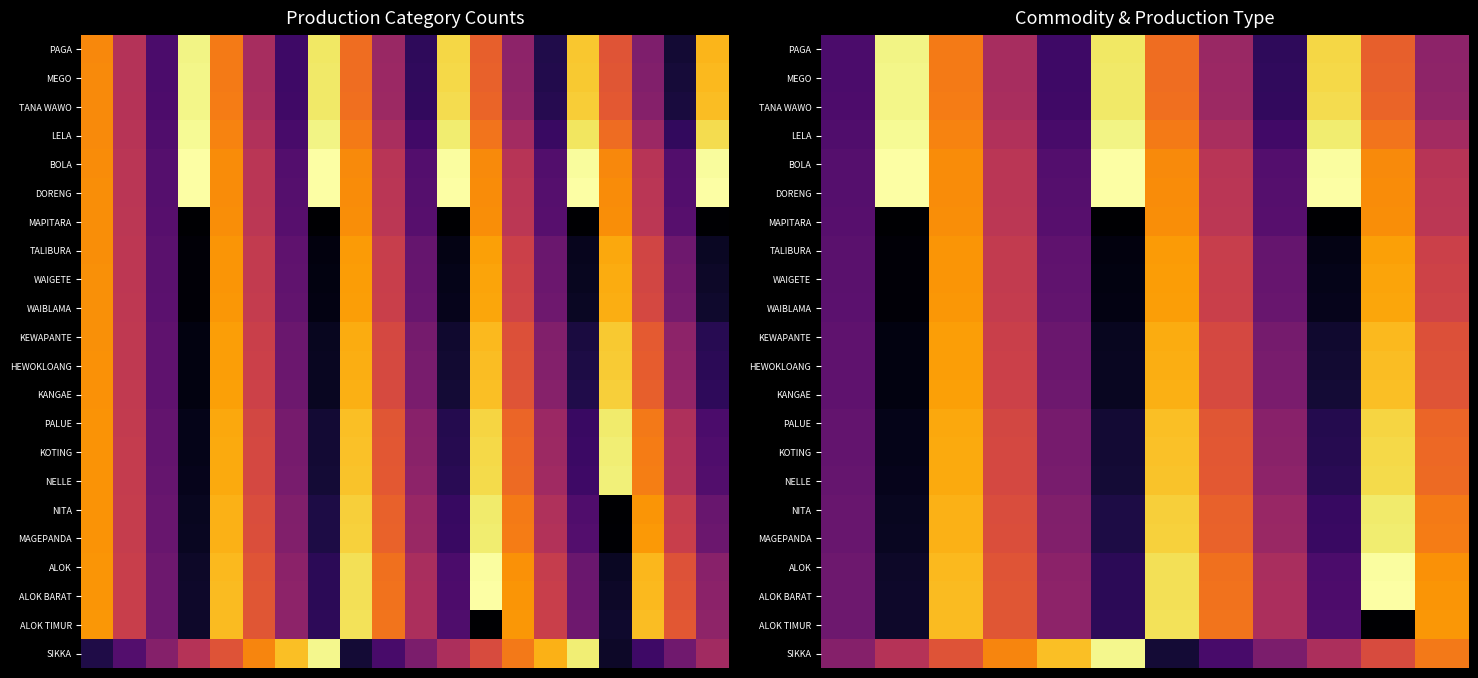

List the series in order of their peak value, lowest first.

MAPITARA, TALIBURA, WAIGETE, WAIBLAMA, KEWAPANTE, HEWOKLOANG, KANGAE, PALUE, KOTING, NELLE, ALOK TIMUR, NITA, MAGEPANDA, PAGA, MEGO, TANA WAWO, SIKKA, LELA, ALOK, ALOK BARAT, BOLA, DORENG